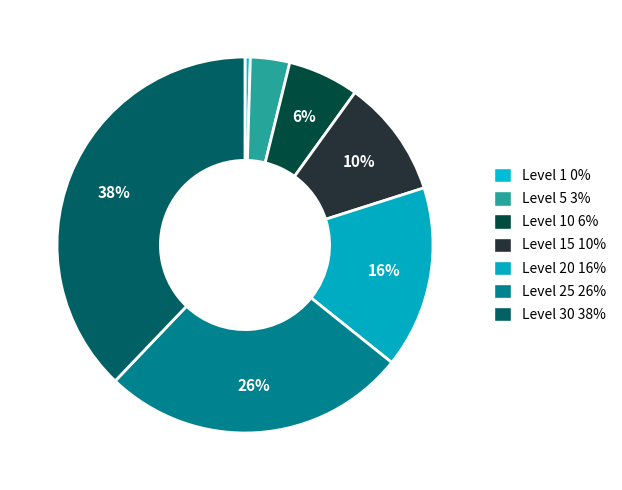

How many slices are in this pie chart?

7